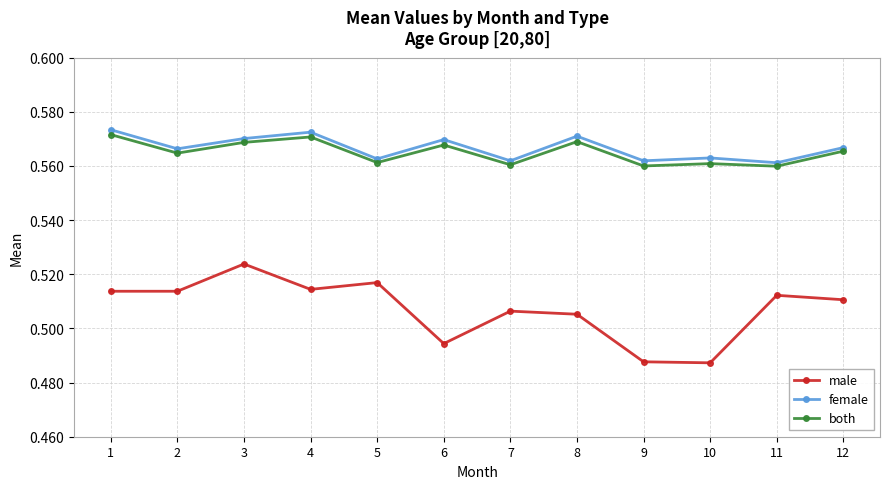

Where is the first local minimum for both?

2